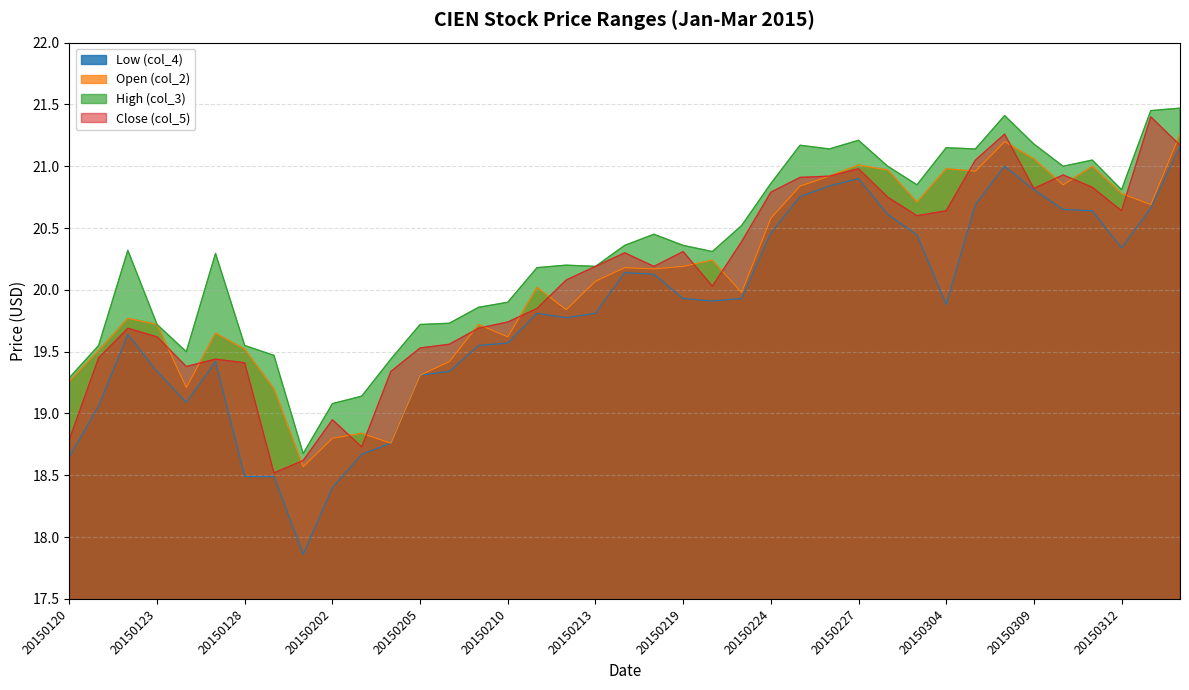

Reading left to right, extract all data points from this chart.

col_4: 18.6	19.1	19.6	19.3	19.1	19.4	18.5	18.5	17.9	18.4	18.7	18.8	19.3	19.3	19.6	19.6	19.8	19.8	19.8	20.1	20.1	19.9	19.9	19.9	20.5	20.8	20.8	20.9	20.6	20.4	19.9	20.7	21.0	20.8	20.6	20.6	20.3	20.7	21.2
col_2: 19.3	19.5	19.8	19.7	19.2	19.6	19.5	19.2	18.6	18.8	18.8	18.8	19.3	19.4	19.7	19.6	20.0	19.8	20.1	20.2	20.2	20.2	20.2	20.0	20.6	20.8	20.9	21.0	21.0	20.7	21.0	21.0	21.2	21.1	20.9	21.0	20.8	20.7	21.3
col_3: 19.3	19.6	20.3	19.7	19.5	20.3	19.6	19.5	18.7	19.1	19.1	19.4	19.7	19.7	19.9	19.9	20.2	20.2	20.2	20.4	20.4	20.4	20.3	20.5	20.9	21.2	21.1	21.2	21.0	20.9	21.1	21.1	21.4	21.2	21.0	21.1	20.8	21.4	21.5
col_5: 18.8	19.4	19.7	19.6	19.4	19.4	19.4	18.5	18.6	18.9	18.7	19.3	19.5	19.6	19.7	19.7	19.9	20.1	20.2	20.3	20.2	20.3	20.0	20.4	20.8	20.9	20.9	21.0	20.8	20.6	20.6	21.1	21.3	20.8	20.9	20.8	20.6	21.4	21.2